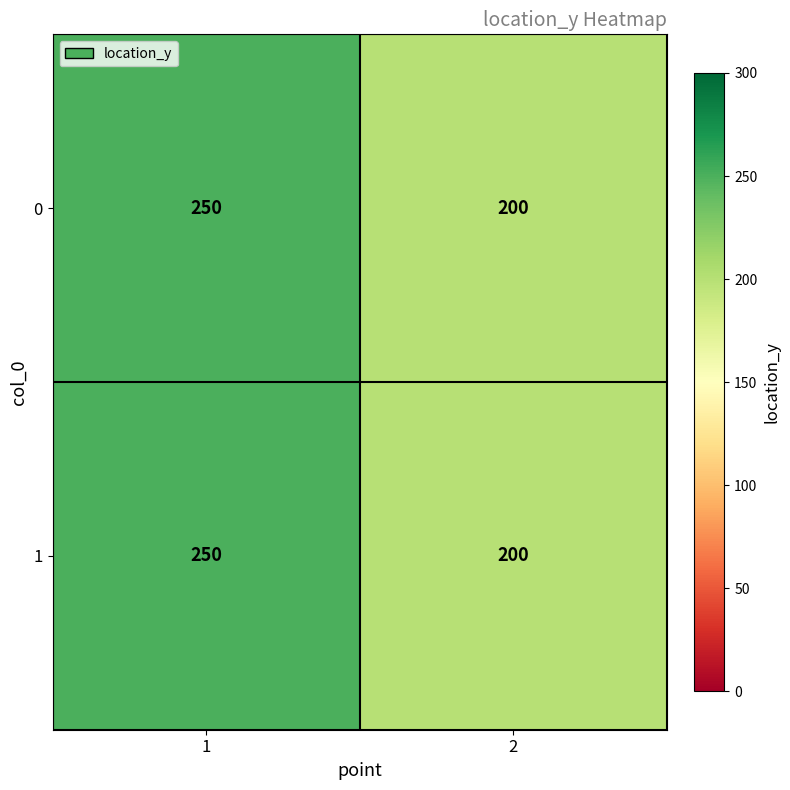

Reading left to right, what are all the values shown in this chart?

0: 250	200
1: 250	200